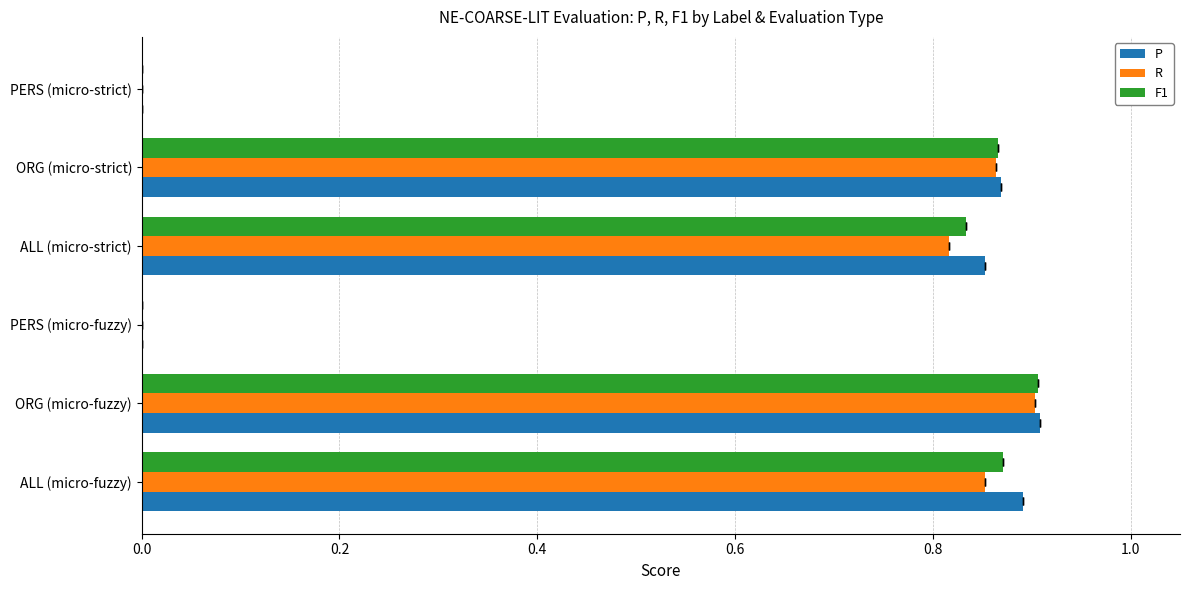

What is the highest value of the P series?

0.9